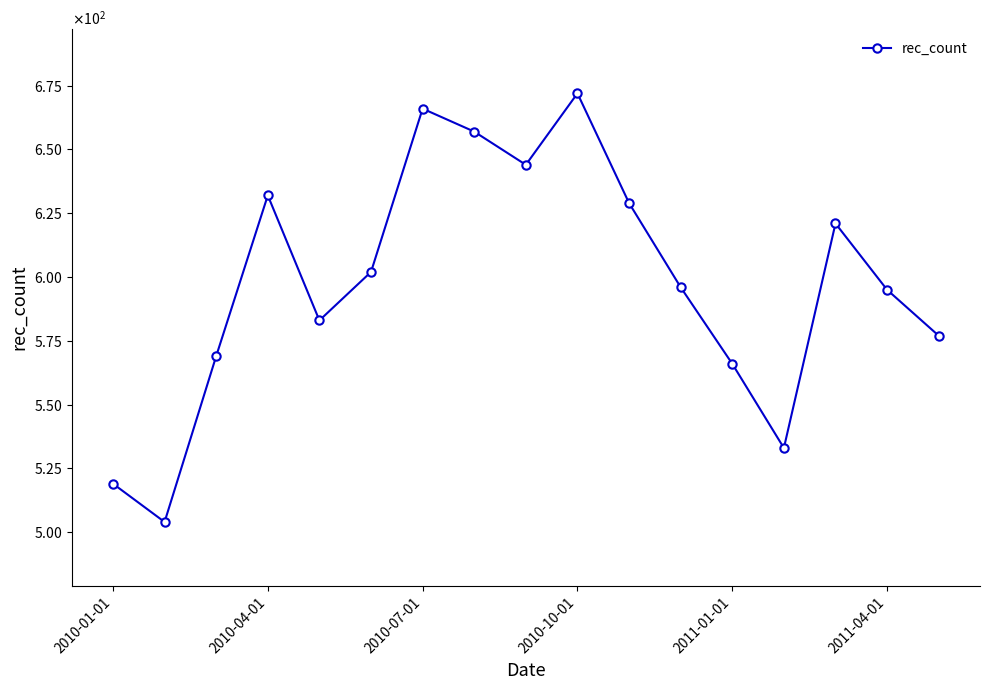

At which category does the data reach its first local peak?

2010-04-01